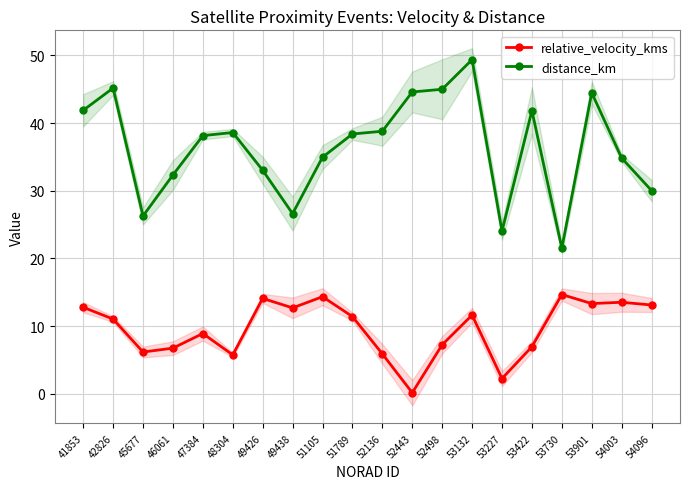

Is the value of distance_km at 54096 greater than the value of relative_velocity_kms at 47384?

Yes